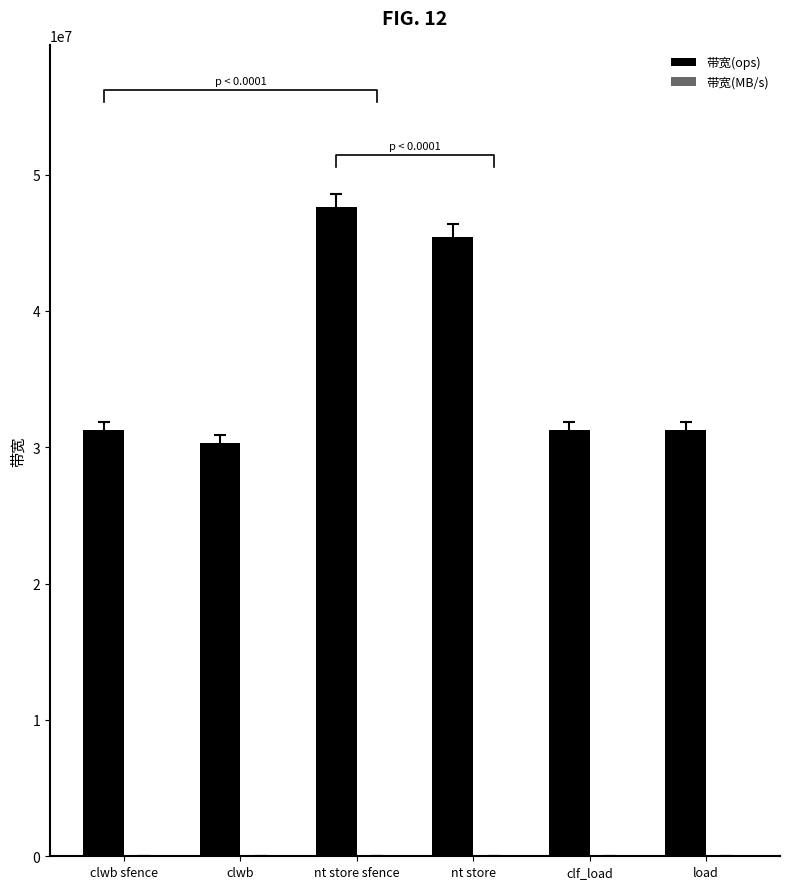

Which category has the highest value in the 带宽(MB/s) series?

nt store sfence